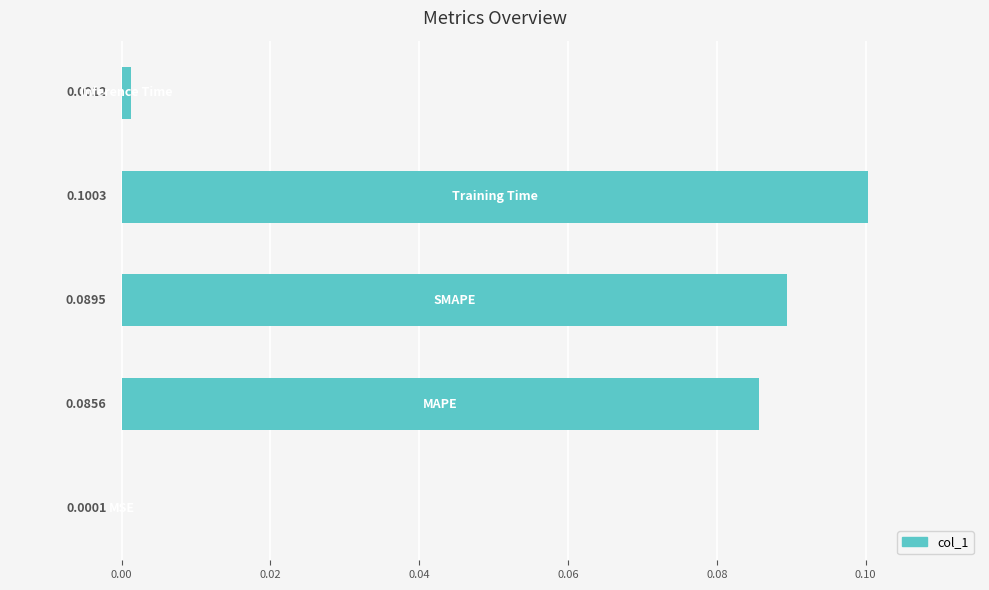

What is the sum of all values?

0.3